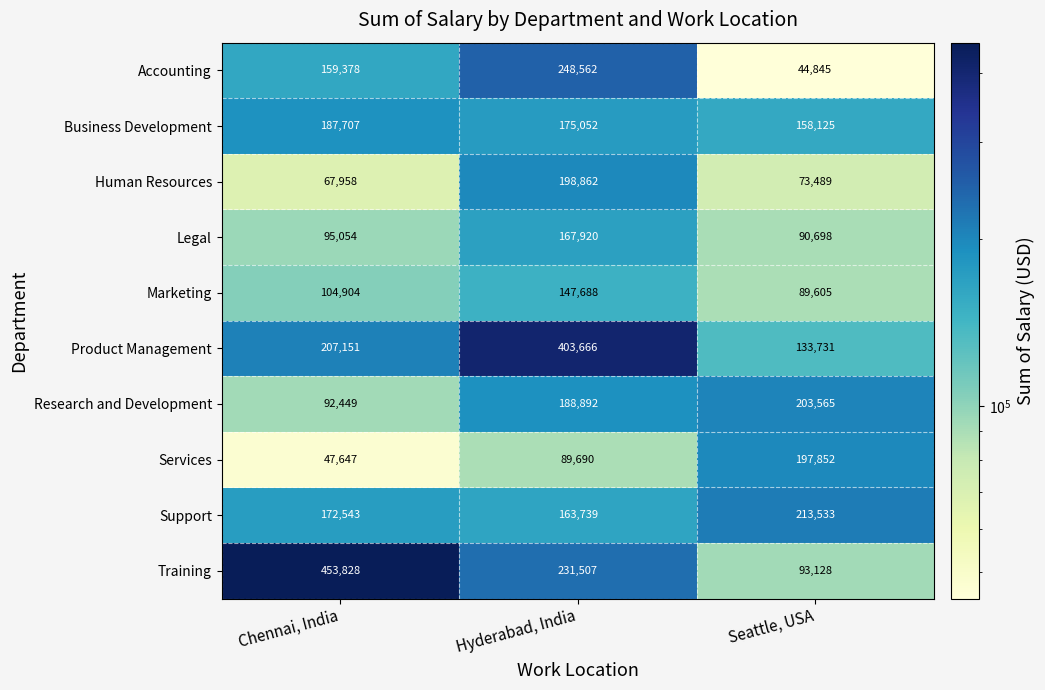

Which series has the largest range (max minus min)?

Training